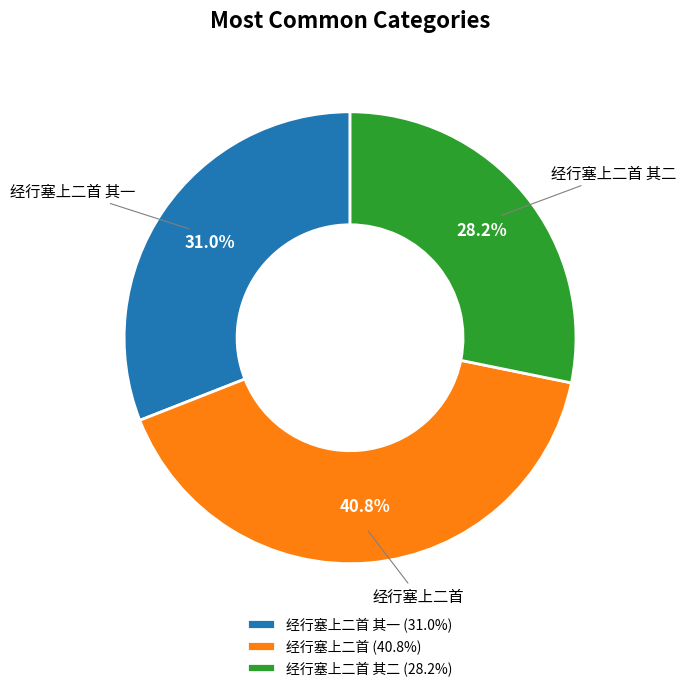

What portion of the pie excludes 经行塞上二首 其一?

69.0%